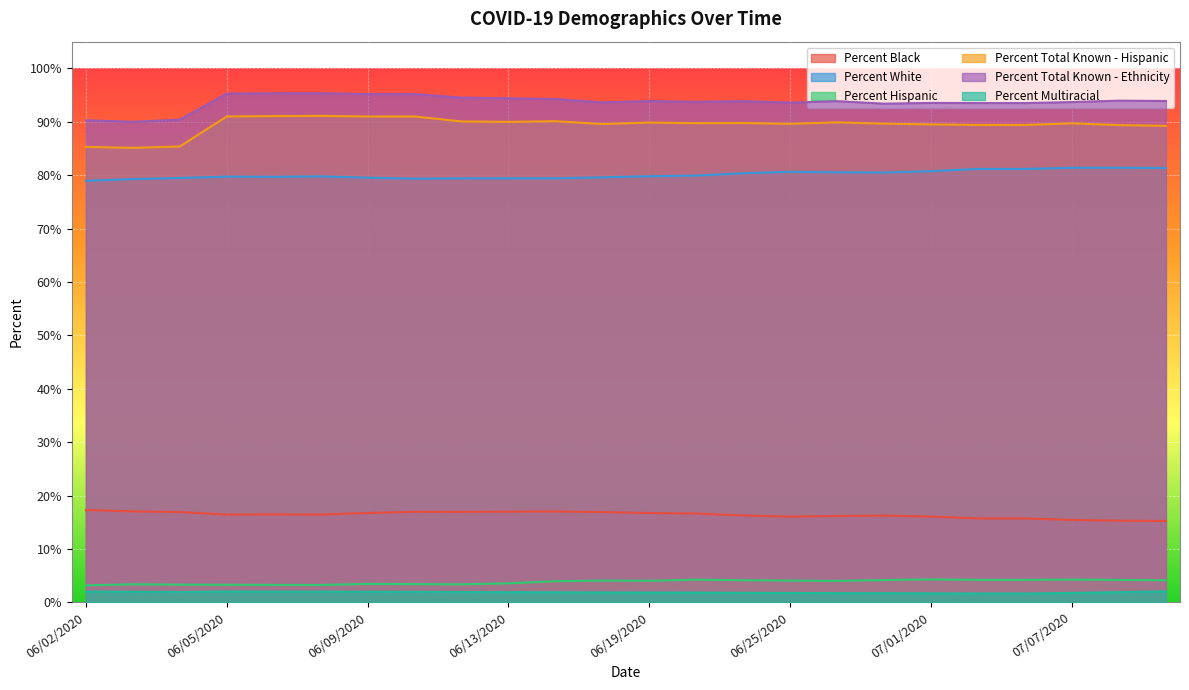

True or false: Percent Multiracial and Percent White intersect in this chart.

False